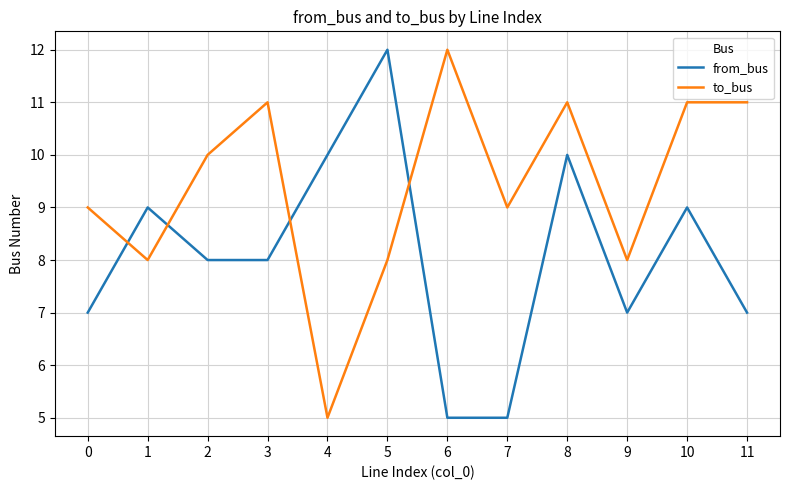

Reading left to right, transcribe all the data shown in this chart.

from_bus: 0=7	1=9	2=8	3=8	4=10	5=12	6=5	7=5	8=10	9=7	10=9	11=7
to_bus: 0=9	1=8	2=10	3=11	4=5	5=8	6=12	7=9	8=11	9=8	10=11	11=11